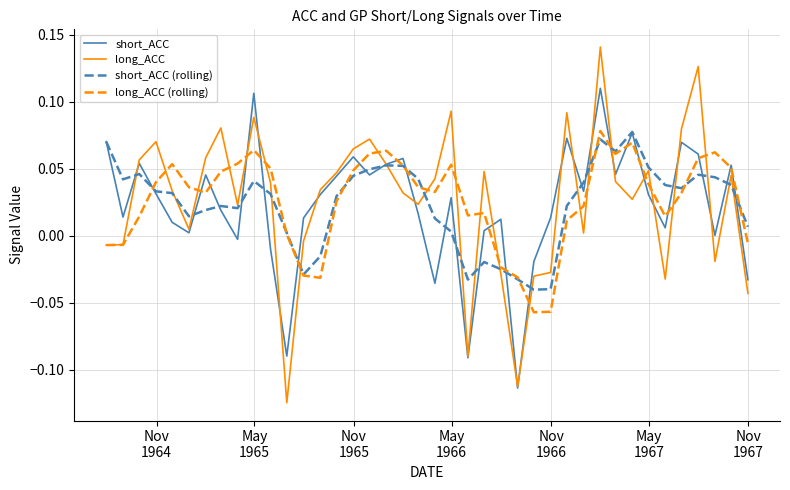

Which series has the widest spread of values?

long_ACC